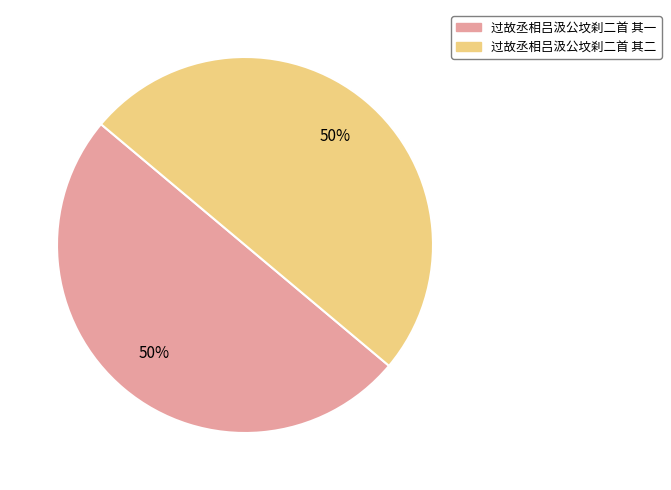

Combined, do 过故丞相吕汲公坟刹二首 其二 and 过故丞相吕汲公坟刹二首 其一 account for over 50%?

Yes